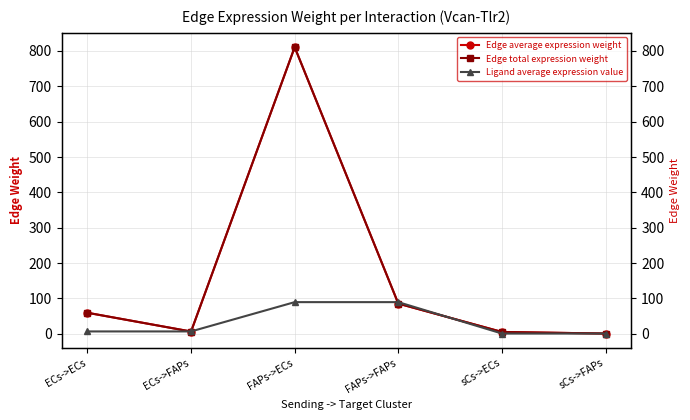

What is the maximum value shown in the chart?

810.8